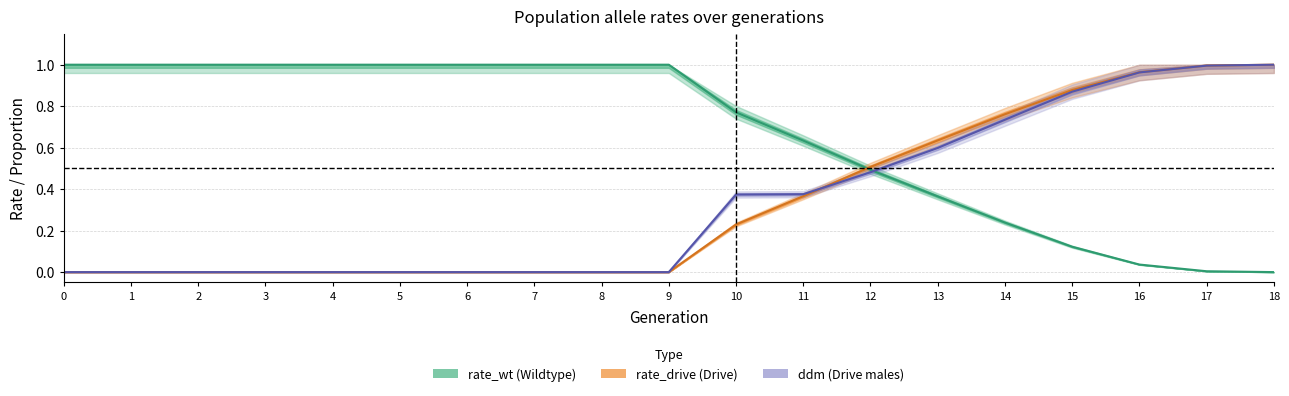

How many series are shown in this chart?

3